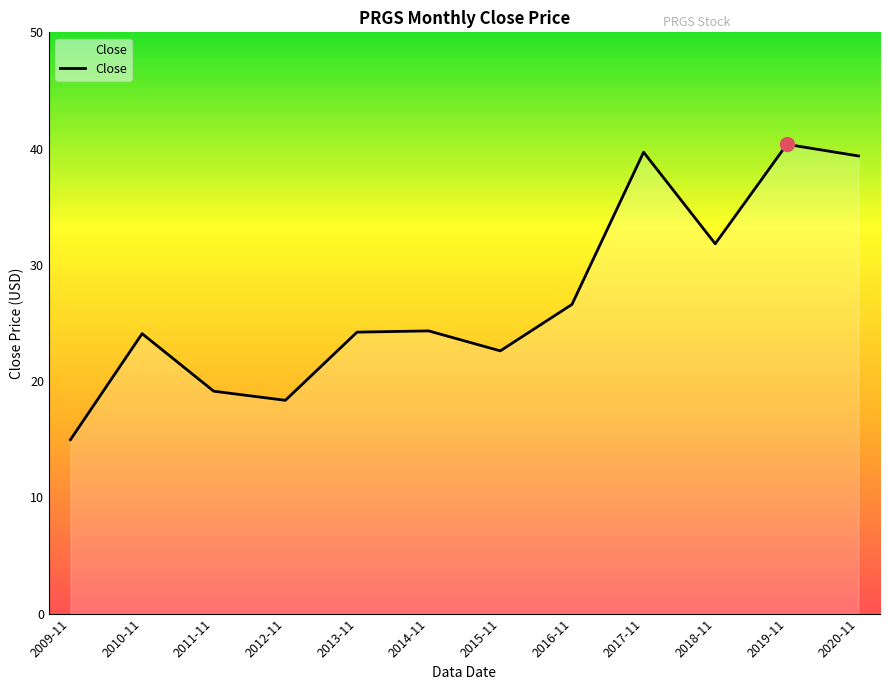

What is the difference between the values at 2019-11 and 2011-11?

21.2